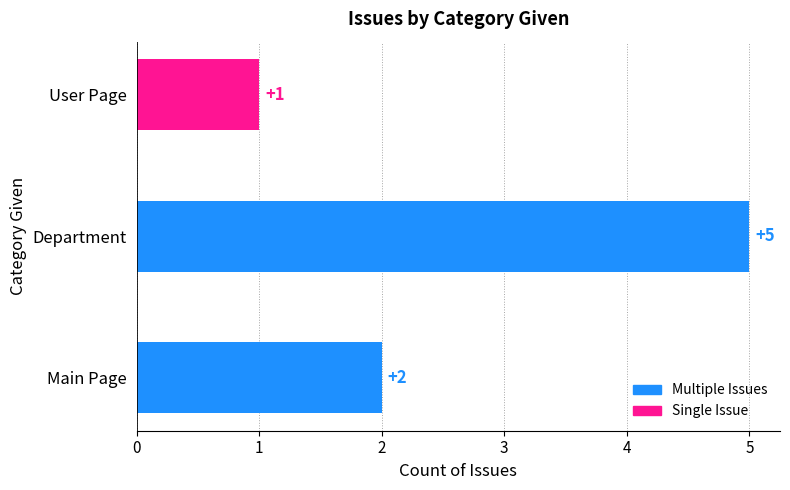

Reading bottom to top, extract all data points from this chart.

2	5	1